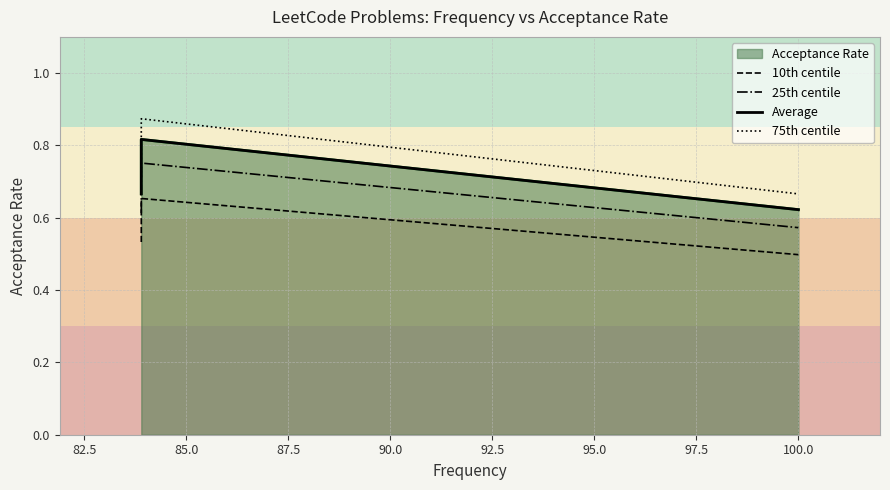

List the series in order of their peak value, highest first.

75th centile, Average, 25th centile, 10th centile